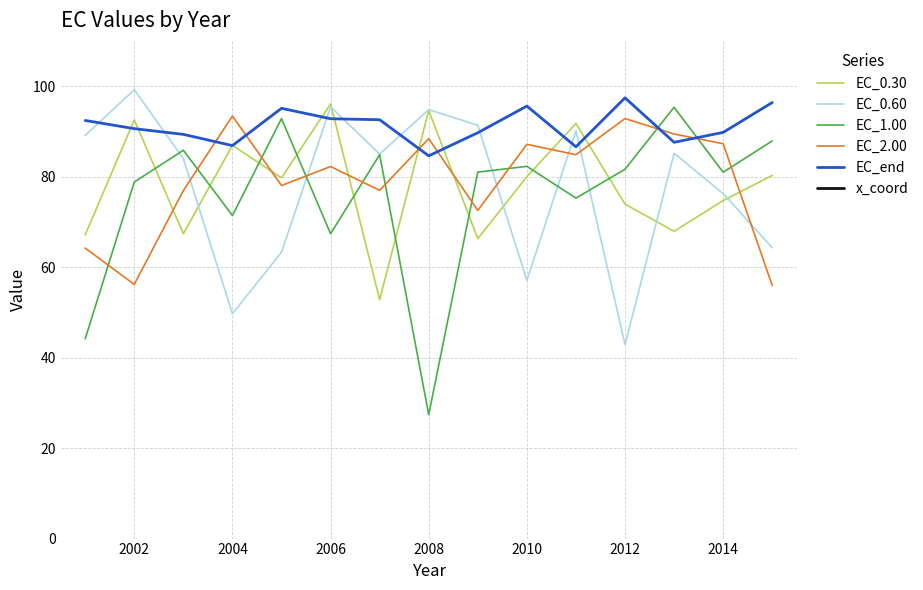

True or false: EC_2.00 and x_coord cross at least once.

False